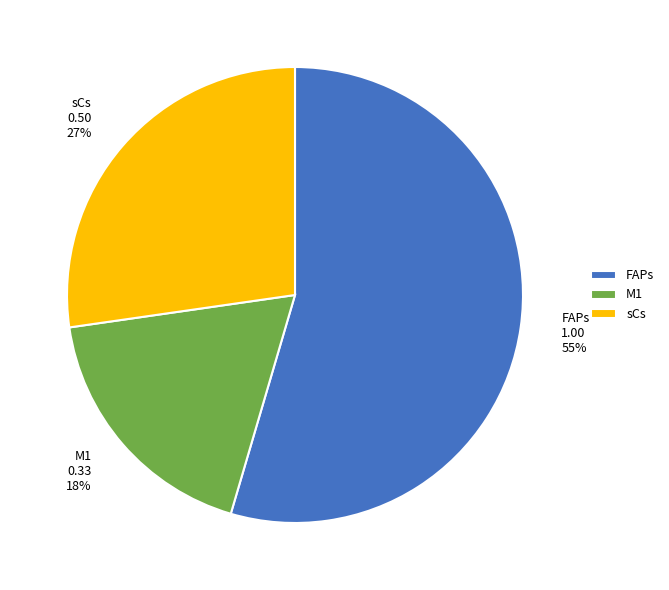

What percentage is the sCs slice, to the nearest percent?

27%